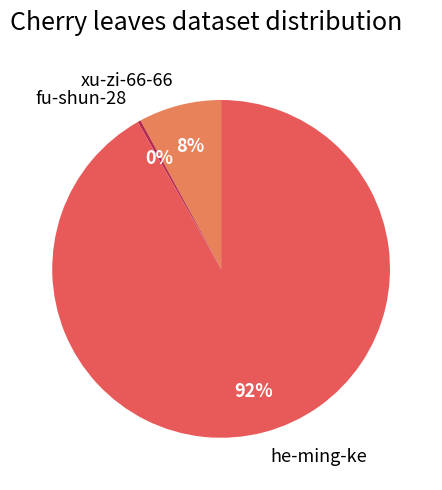

Which category has the biggest portion of the pie?

he-ming-ke